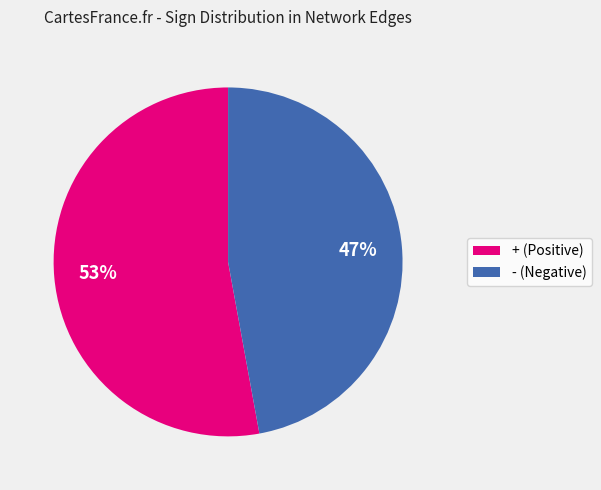

To the nearest percent, what is the difference between the + and - slice percentages?

6%